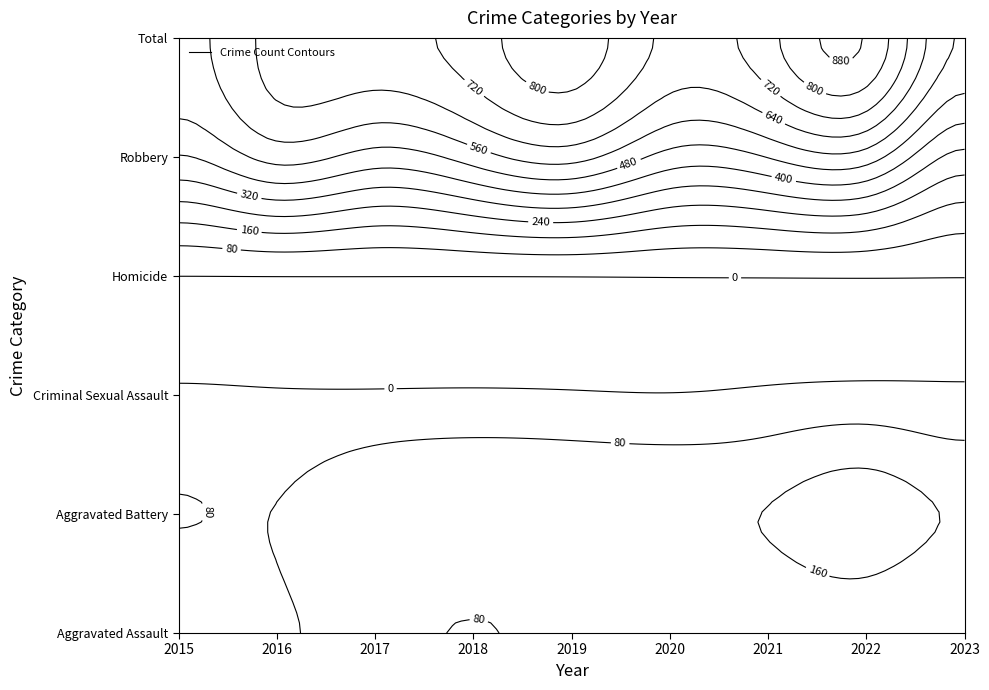

Is it true that Criminal Sexual Assault equals 15 at 2023?

True